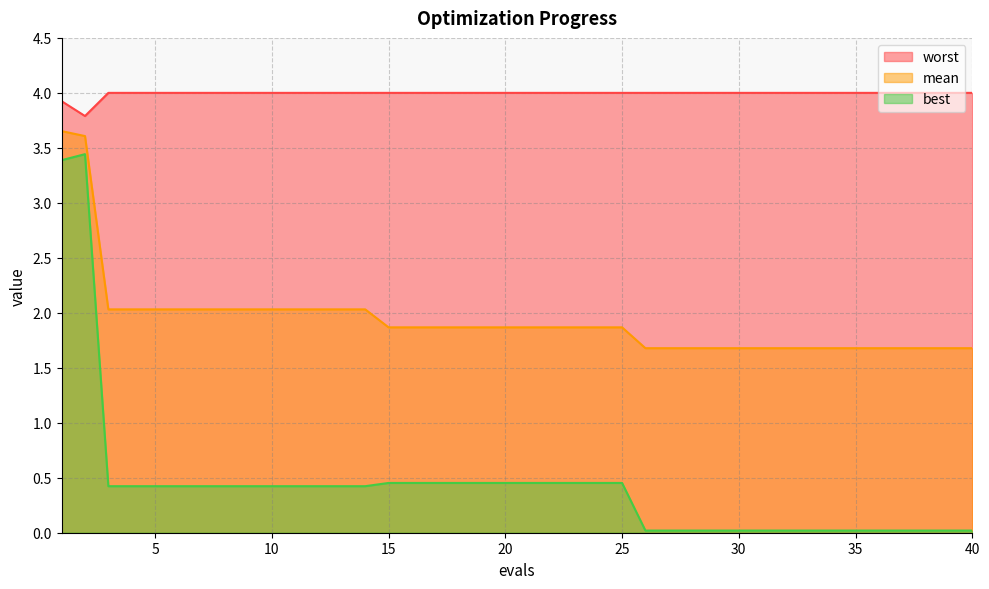

Which series has the largest total across all categories?

worst